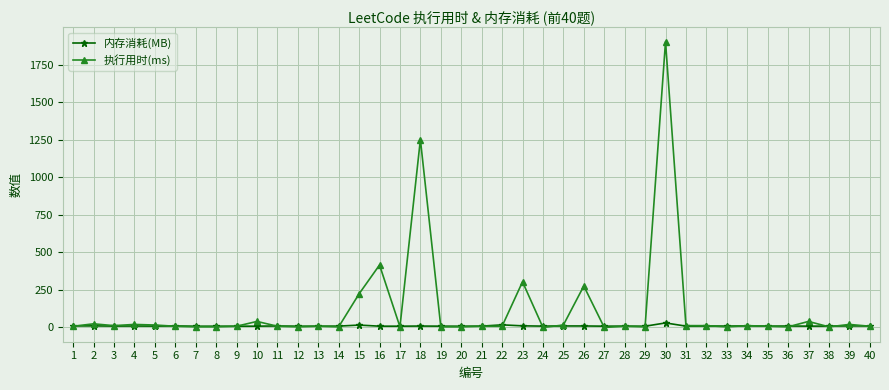

What is the average value of the 执行用时(ms) series?

118.1